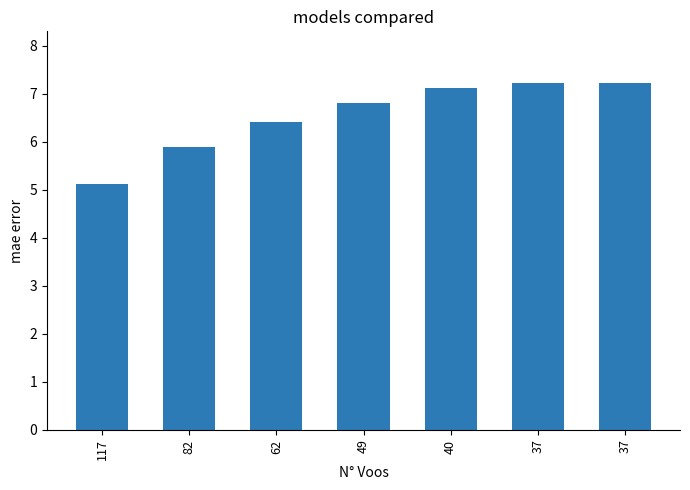

List the labels in order of value, smallest first.

117, 82, 62, 49, 40, 37, 37